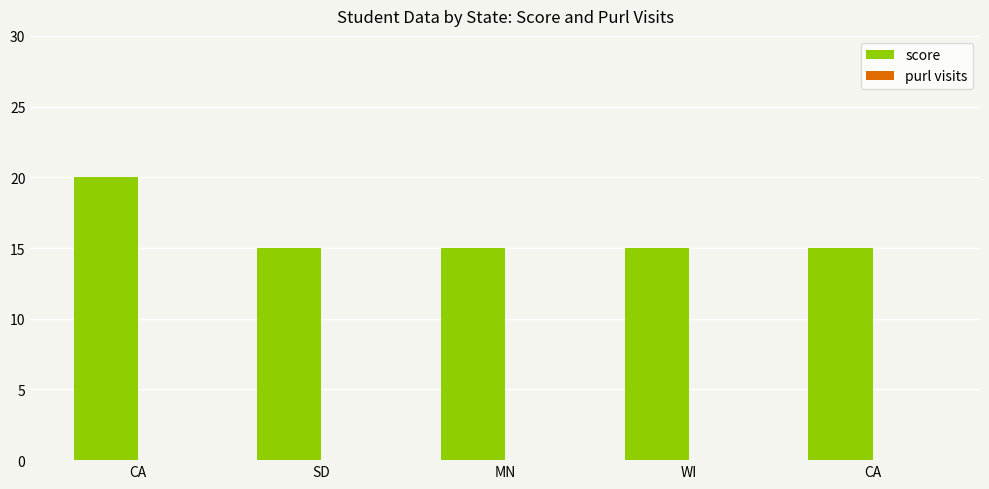

How many data points does each series have?

5